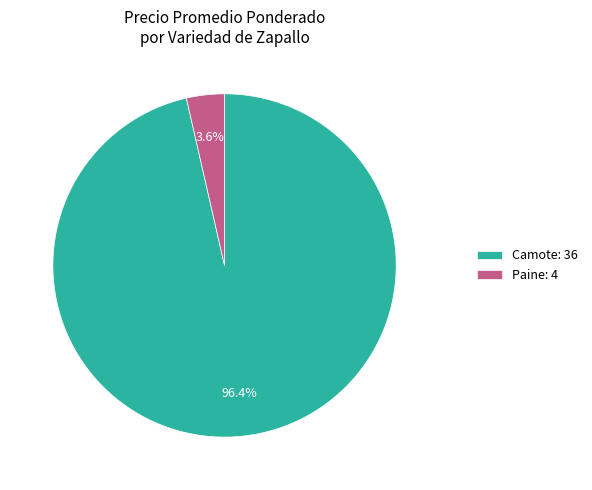

Is there any slice that represents more than half of the pie?

Yes